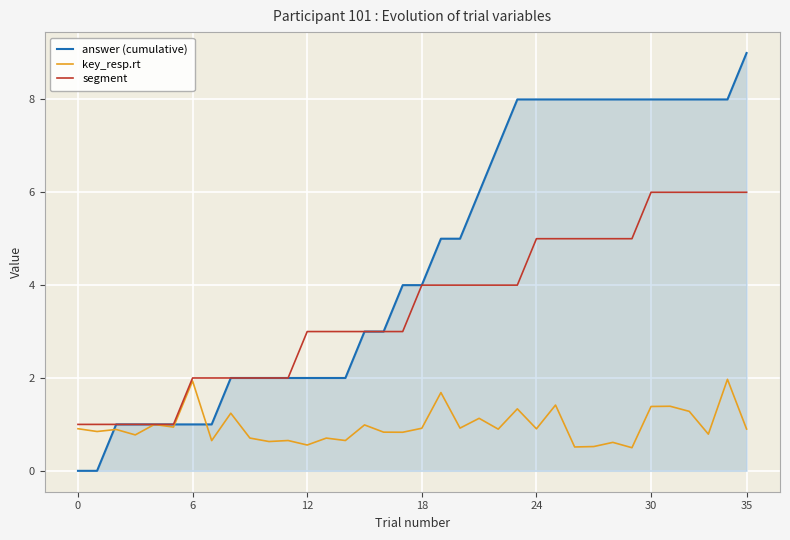

Which series has the widest spread of values?

answer (cumulative)